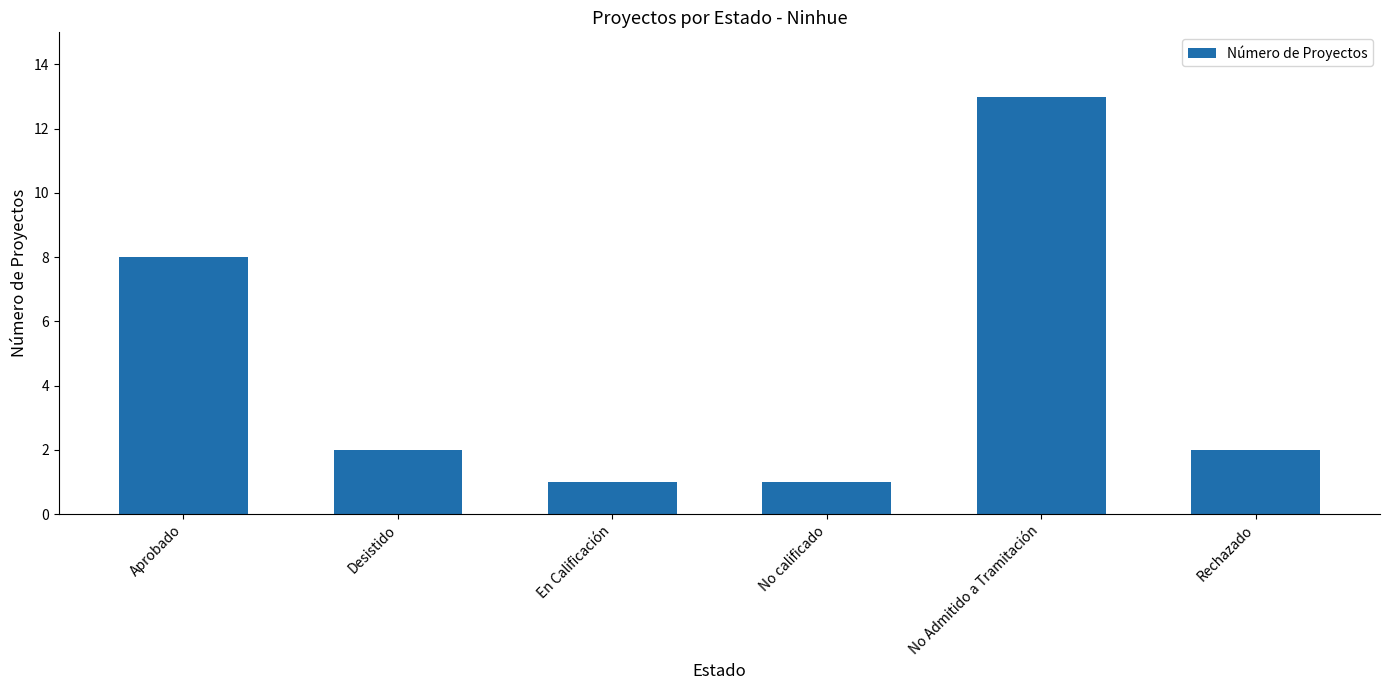

Reading left to right, extract all data points from this chart.

8	2	1	1	13	2